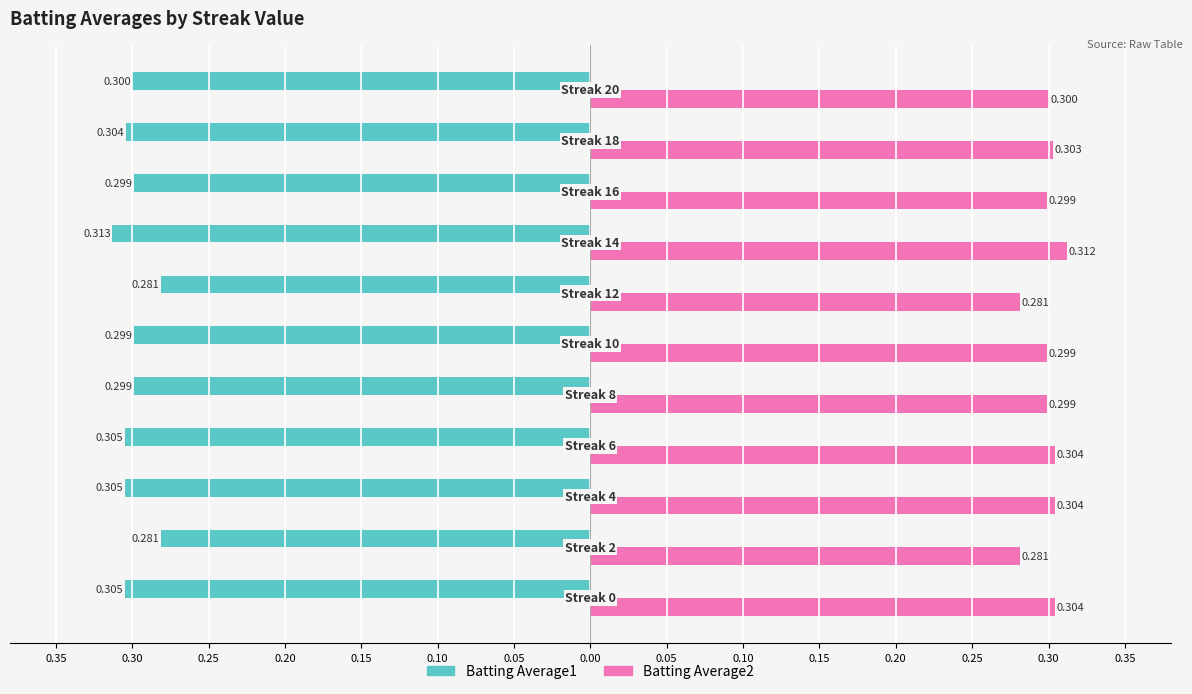

Reading left to right, what are all the values shown in this chart?

Batting Average1: -0.3	-0.3	-0.3	-0.3	-0.3	-0.3	-0.3	-0.3	-0.3	-0.3	-0.3
Batting Average2: 0.3	0.3	0.3	0.3	0.3	0.3	0.3	0.3	0.3	0.3	0.3